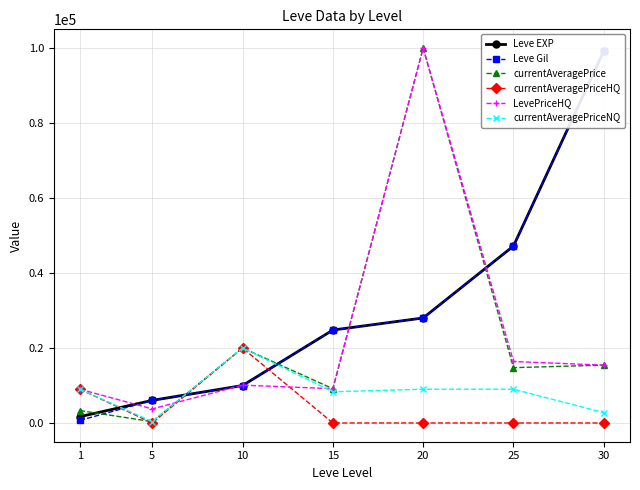

List the series in order of their peak value, highest first.

currentAveragePrice, LevePriceHQ, Leve EXP, Leve Gil, currentAveragePriceHQ, currentAveragePriceNQ